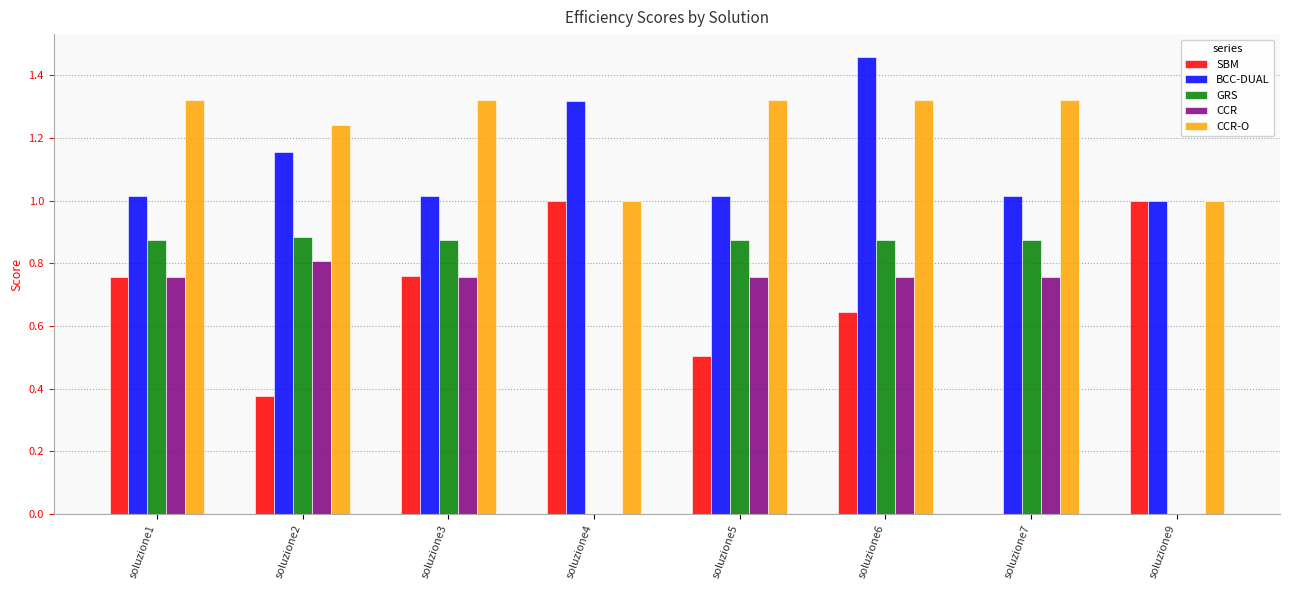

Is it true that BCC-DUAL equals 0.6 at soluzione3?

False